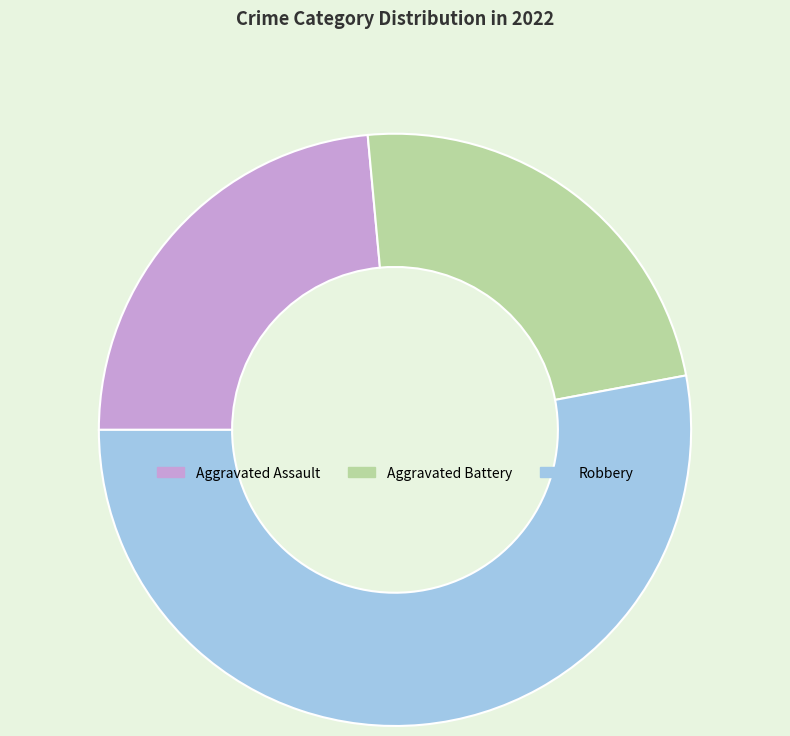

The Aggravated Battery slice represents 11% of the pie. True or false?

False